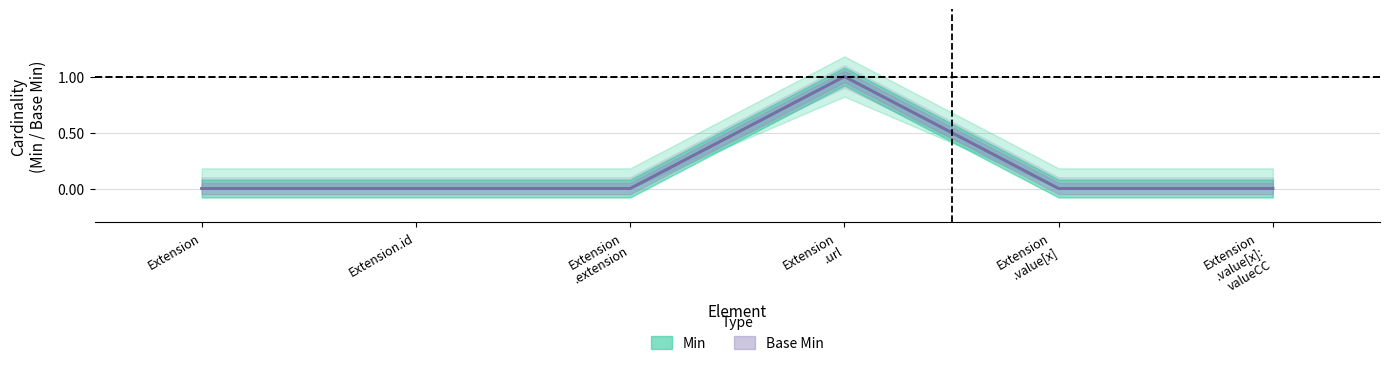

At which category is the sum across all series the highest?

Extension
.url